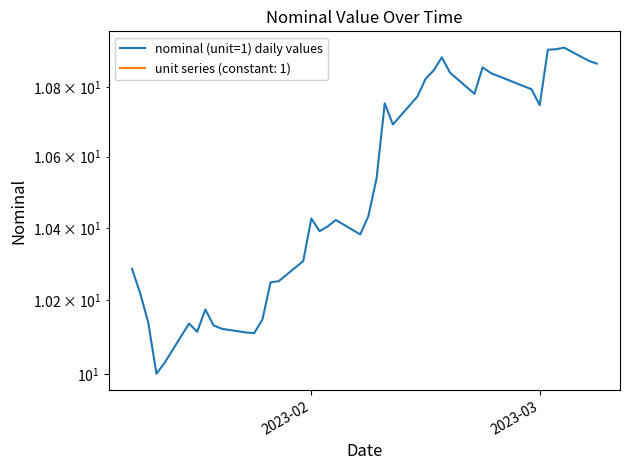

What is the difference between the maximum and minimum values?

0.9